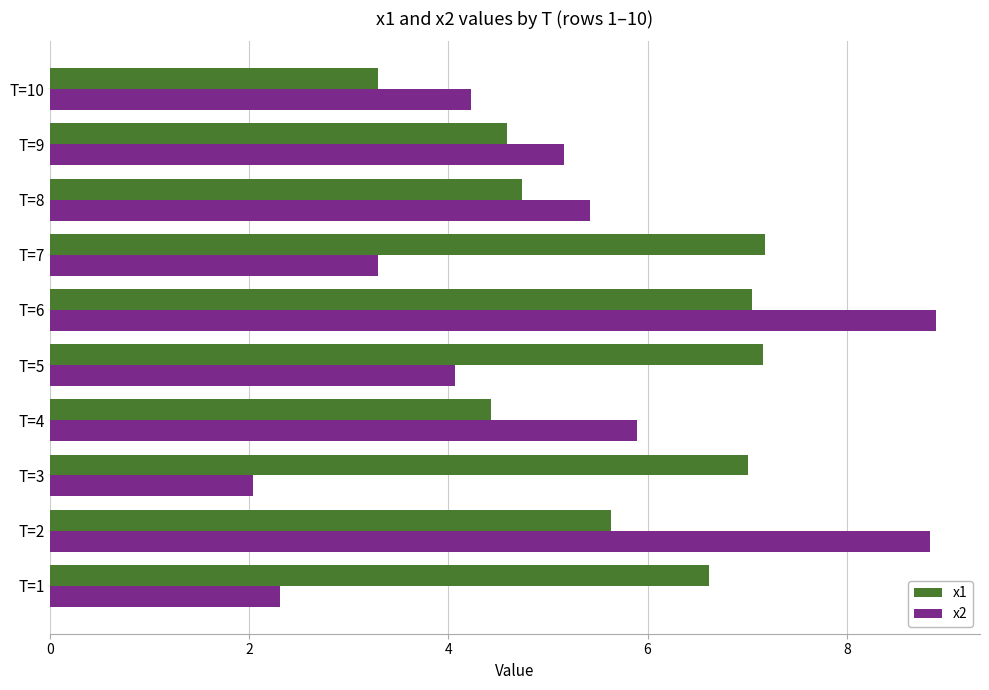

What is the total value across all series at T=6?

15.9